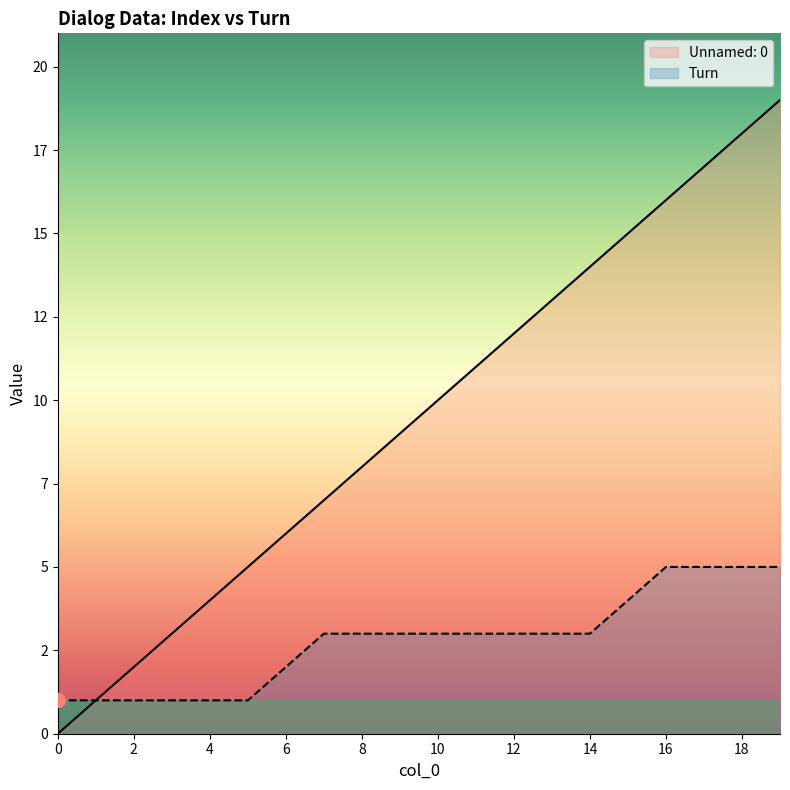

Which series has the largest range (max minus min)?

Unnamed: 0